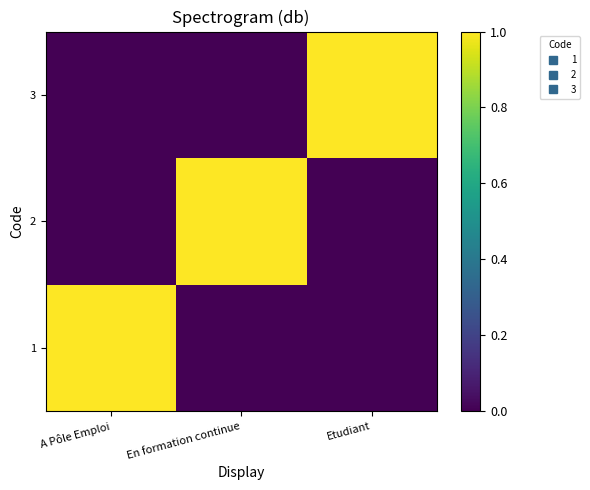

Reading left to right, list all the values displayed in this chart.

1: A Pôle Emploi=1	En formation continue=0	Etudiant=0
2: A Pôle Emploi=0	En formation continue=1	Etudiant=0
3: A Pôle Emploi=0	En formation continue=0	Etudiant=1